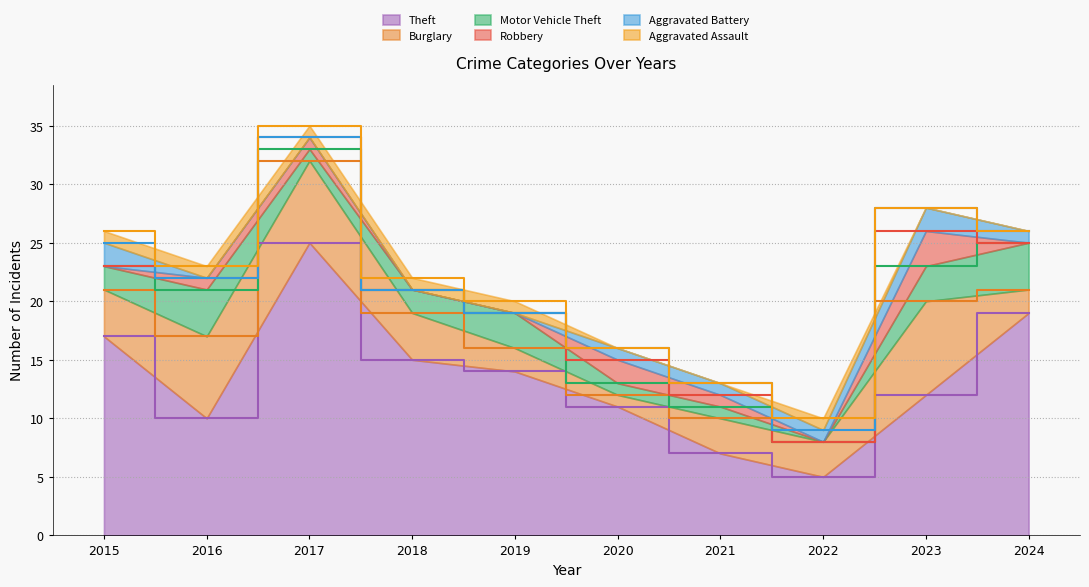

True or false: Theft has a value of 15 at 2018.

True